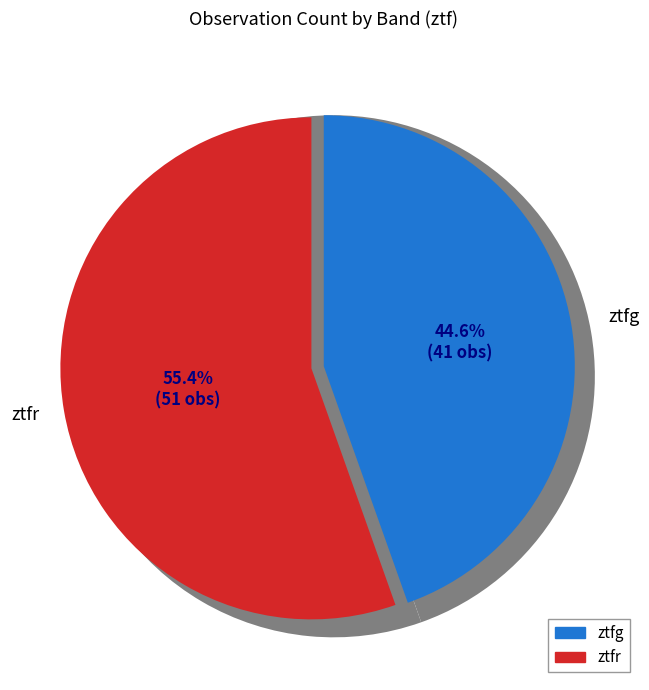

Do ztfr and ztfg together represent more than half of the pie?

Yes